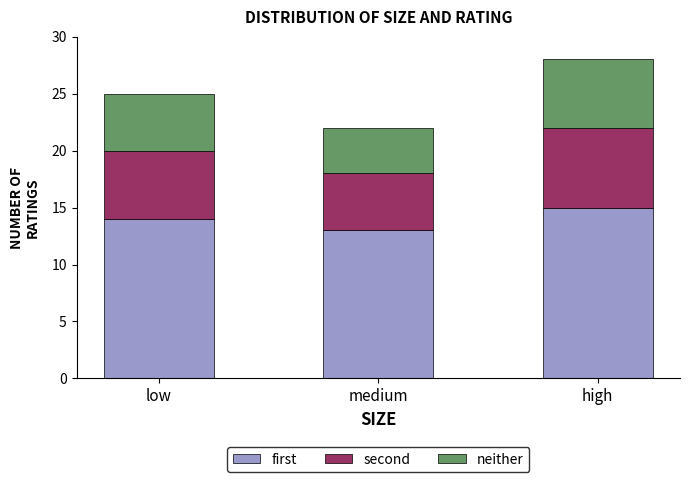

How many distinct data groups are displayed?

3